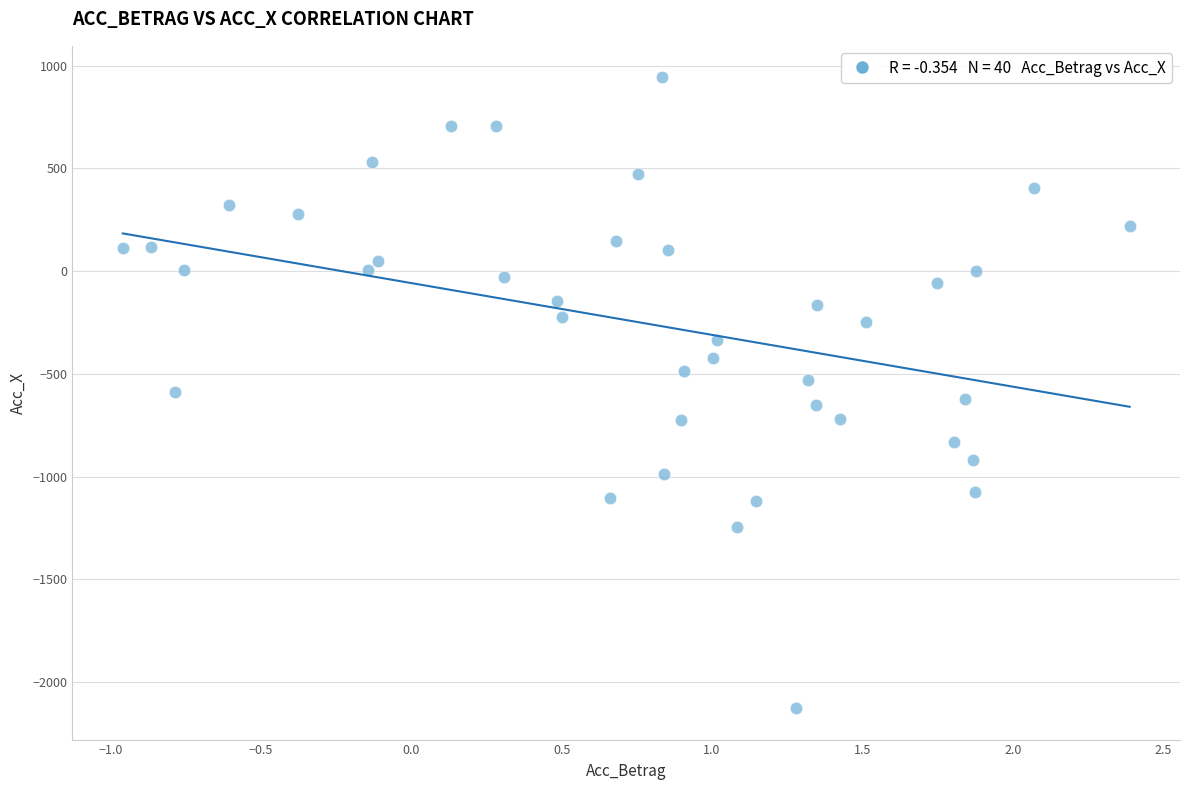

What is the range of Y values (max minus min)?

3068.8